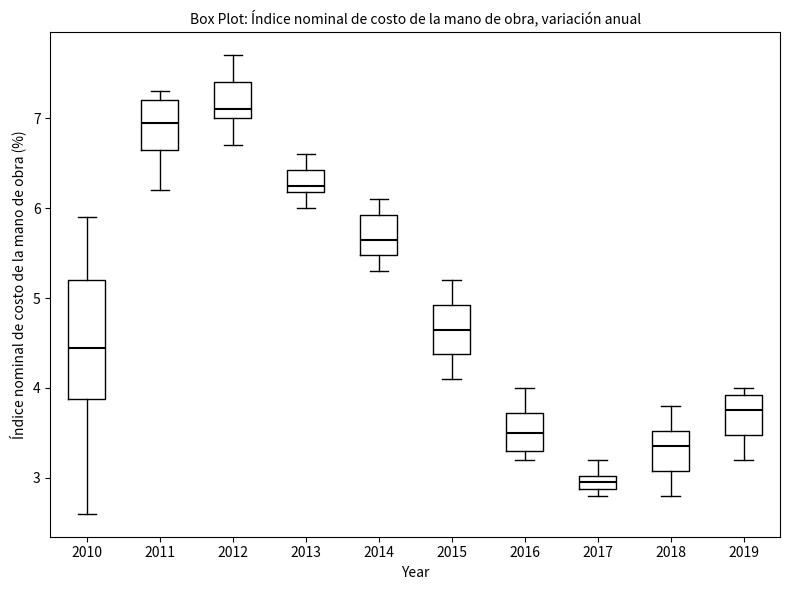

Which box is the tallest, from its lower edge to its upper edge?

2010